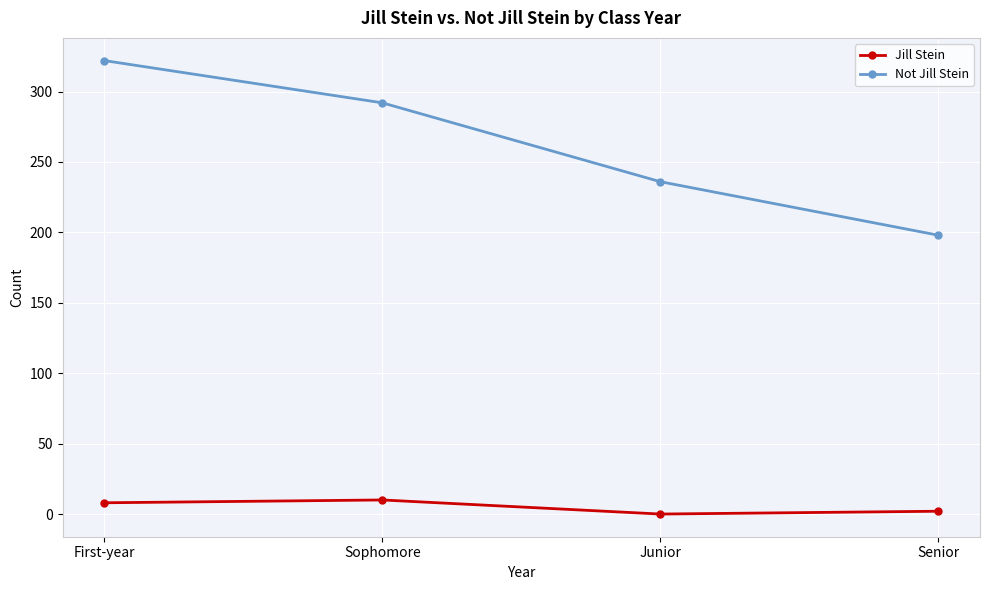

What is the label of the 4th point from the right?

First-year